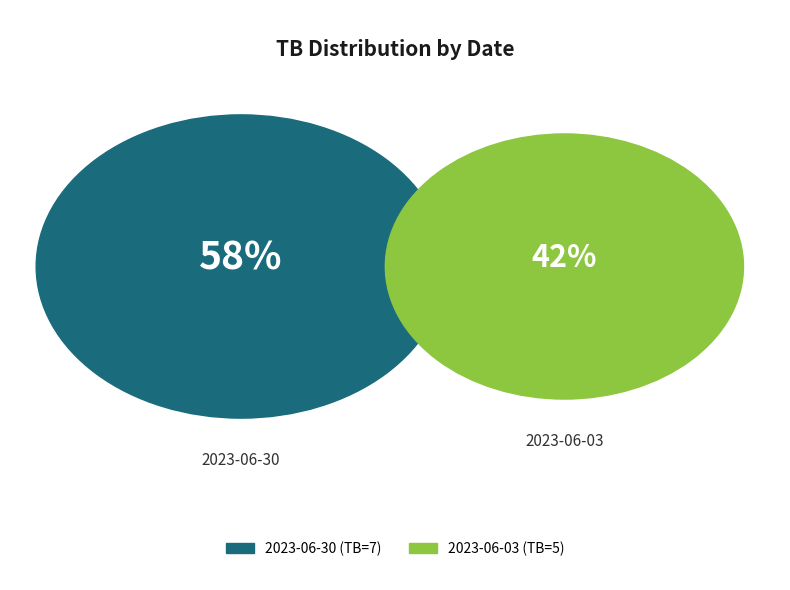

Count the number of slices in the pie.

2